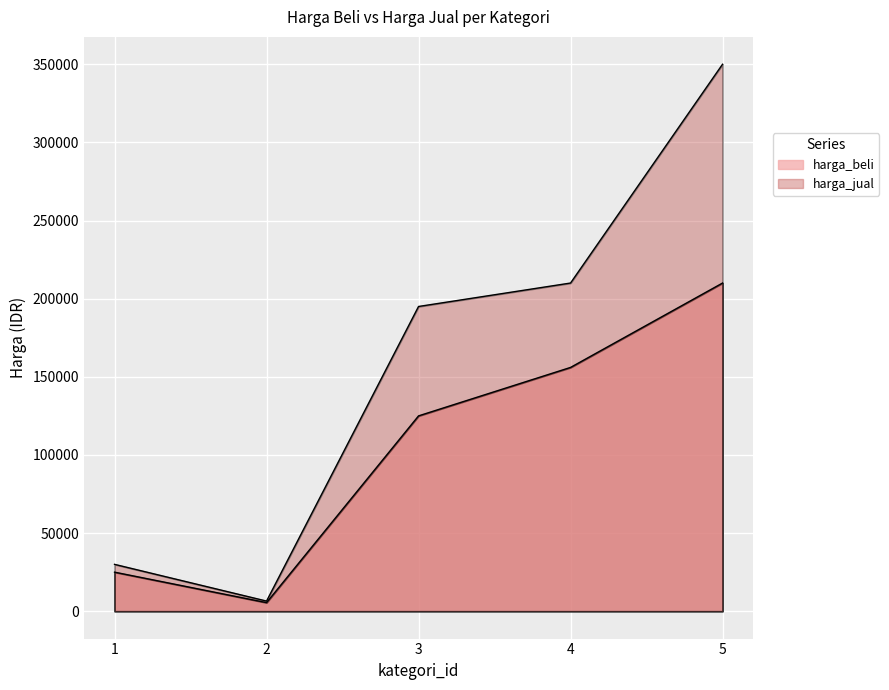

What is the value of the harga_beli point at the 2nd from the left?

5500